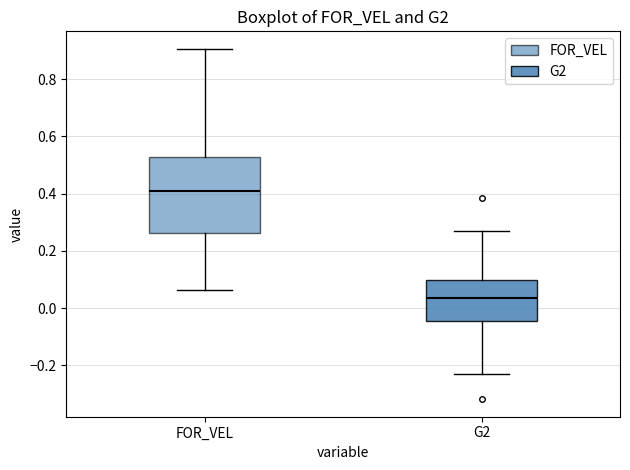

Where does the upper whisker of the box for G2 end on the y-axis? The values are not printed on the chart, so give them approximately, as read against the axis.

0.28